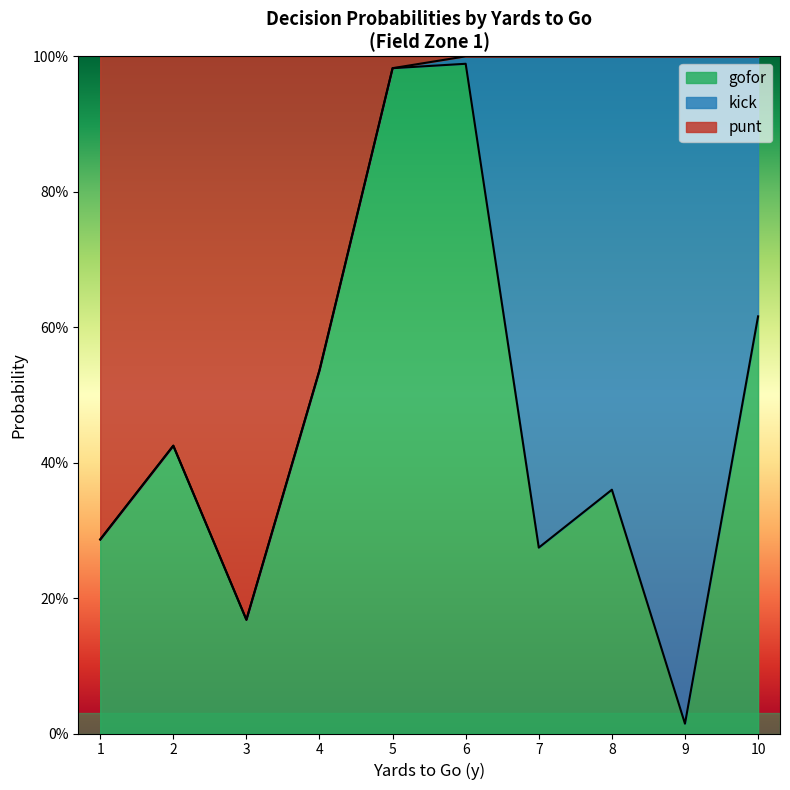

At 2, list the series in order from smallest to largest.

gofor, punt